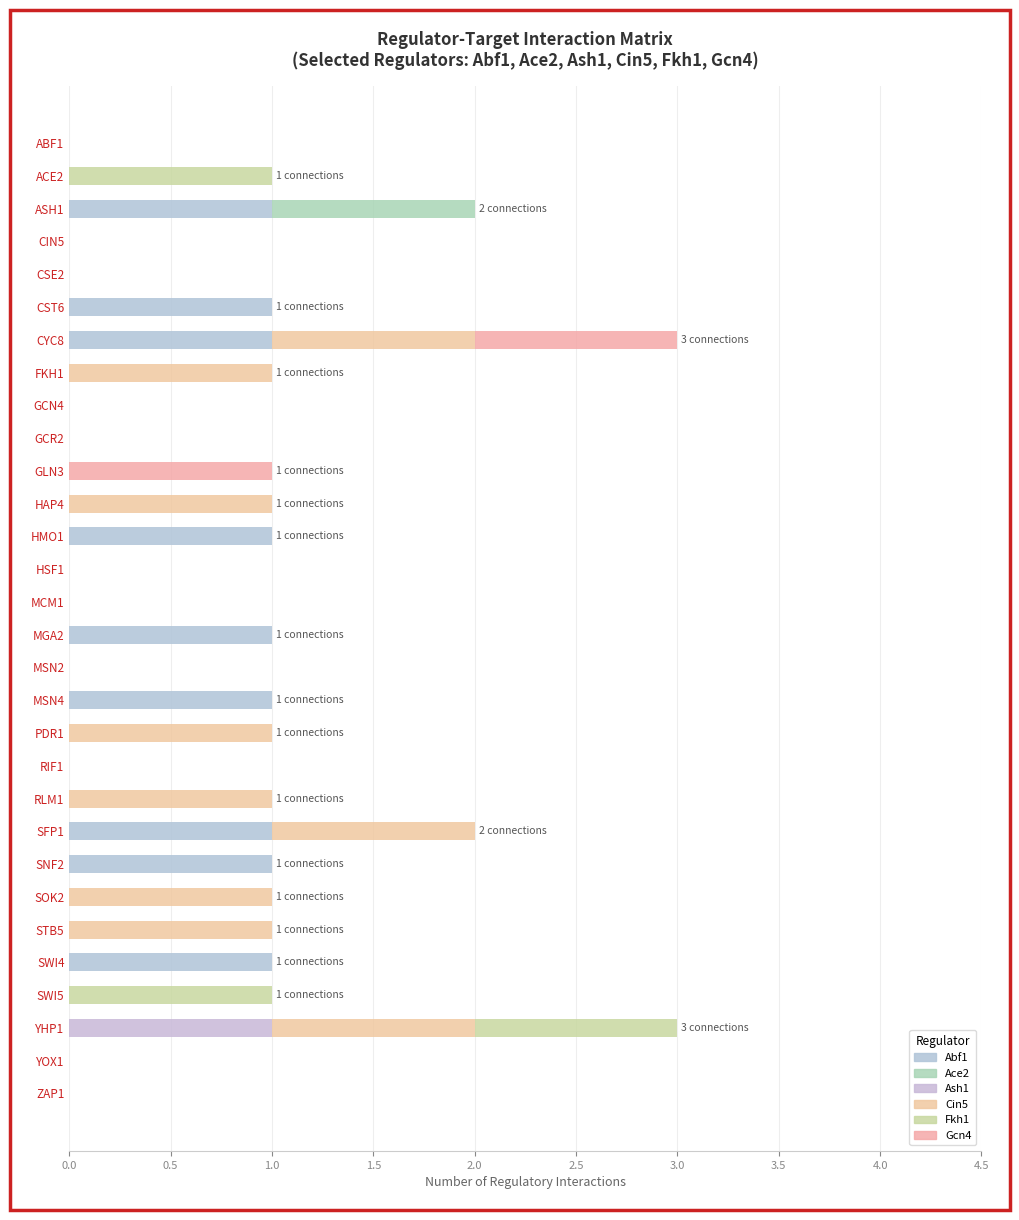

Rank the series by their maximum value, from lowest to highest.

Abf1, Ace2, Ash1, Cin5, Fkh1, Gcn4